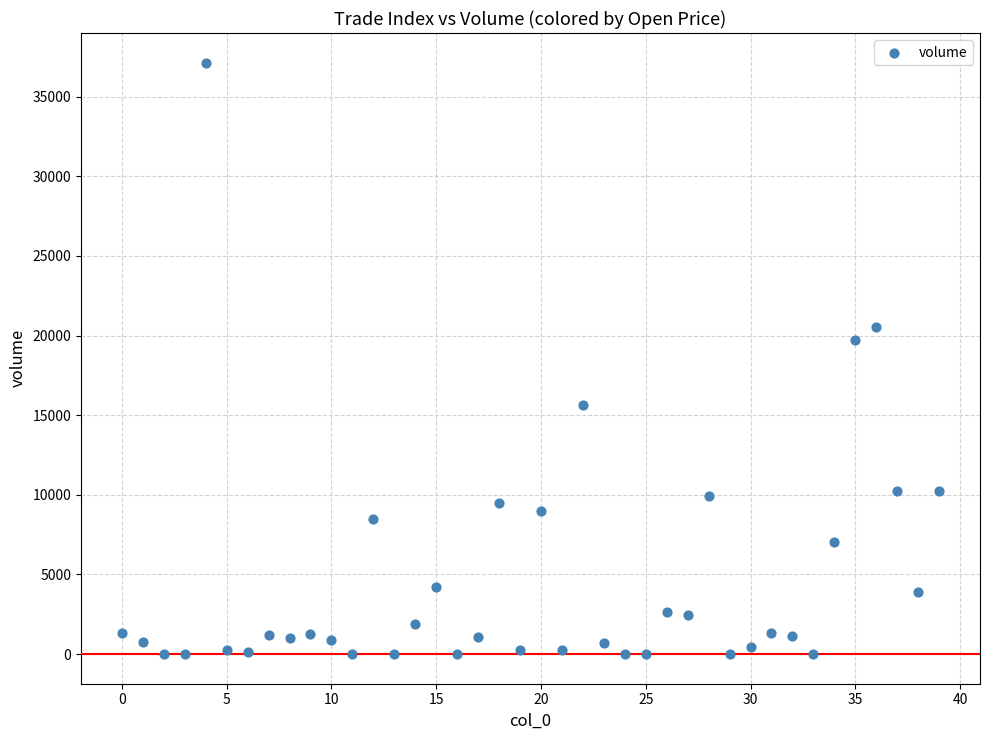

What Y value in the scatter plot is closest to 18564?

19711.3